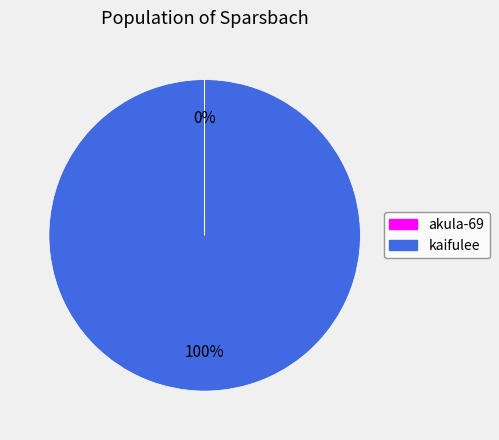

Is there any slice that represents more than half of the pie?

Yes